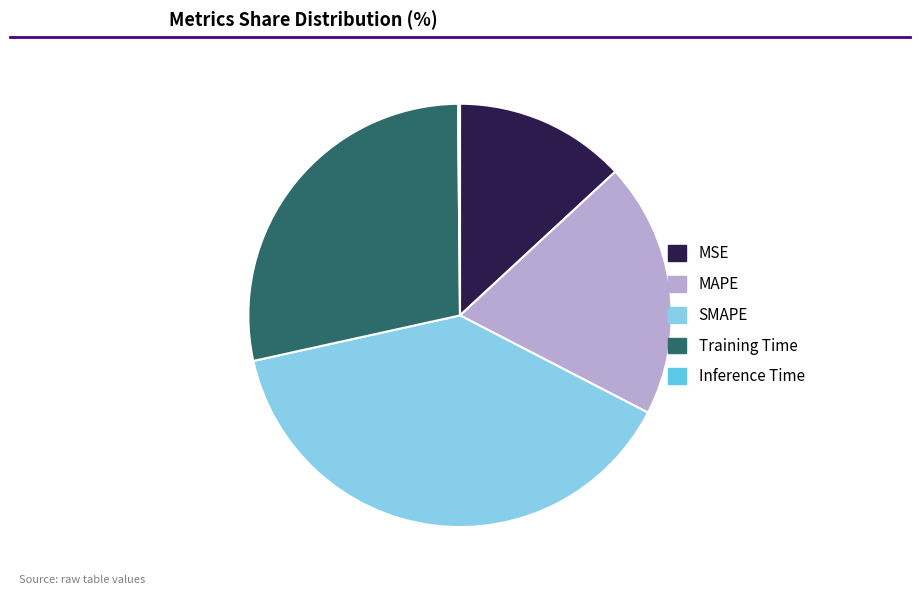

Does any single category account for the majority?

No